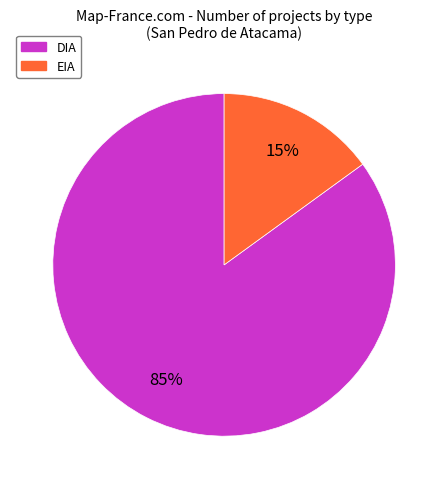

What percentage is the EIA slice, to the nearest percent?

15%